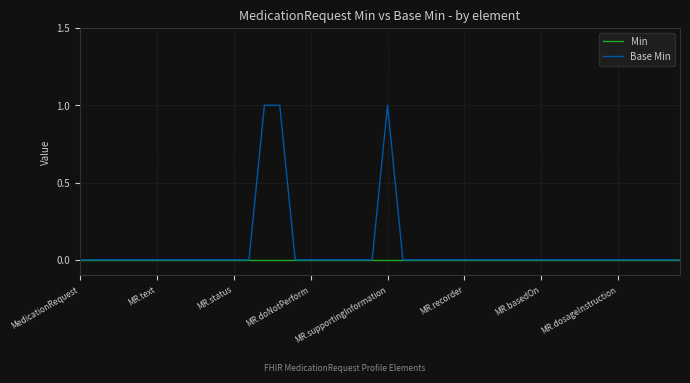

What is the difference between the second highest and second lowest values in the Base Min series?

1